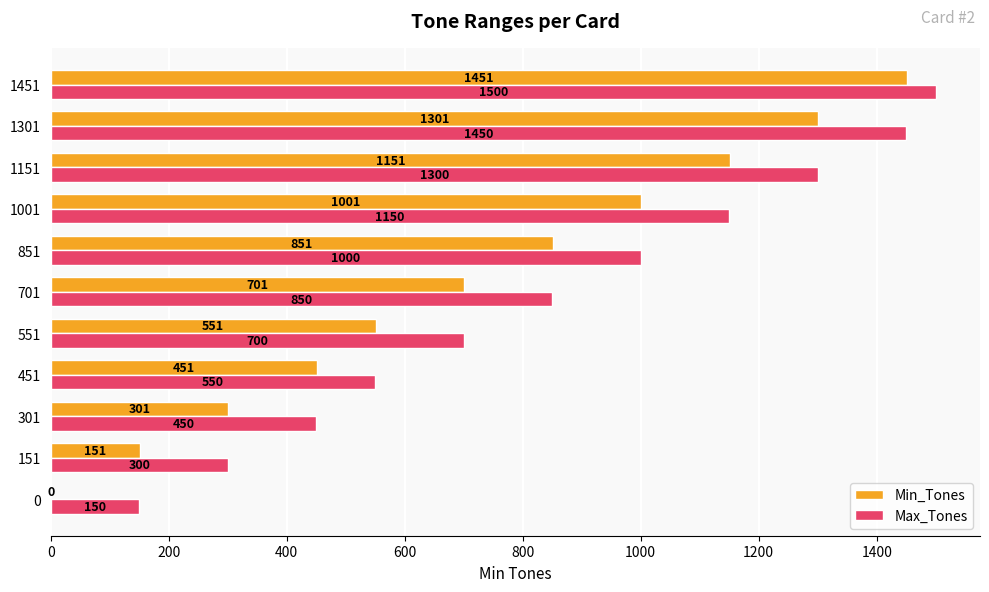

Read the Max_Tones value at 451.

550